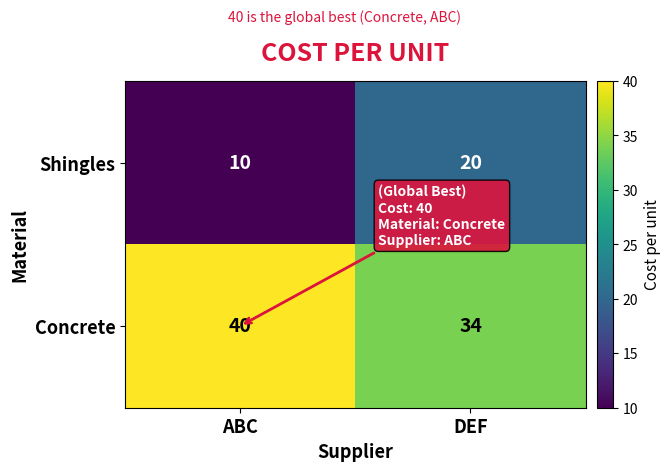

At which category is the sum across all series the highest?

DEF